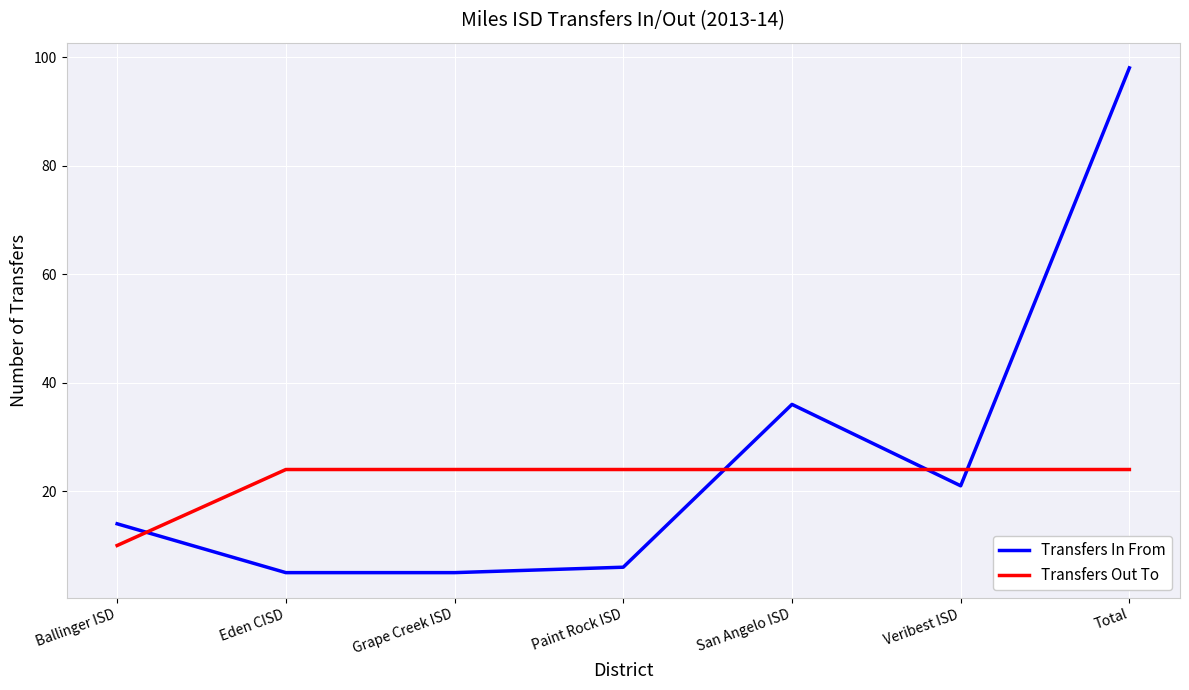

Reading left to right, list all the values displayed in this chart.

Transfers In From: 14	5	5	6	36	21	98
Transfers Out To: 10	24	24	24	24	24	24